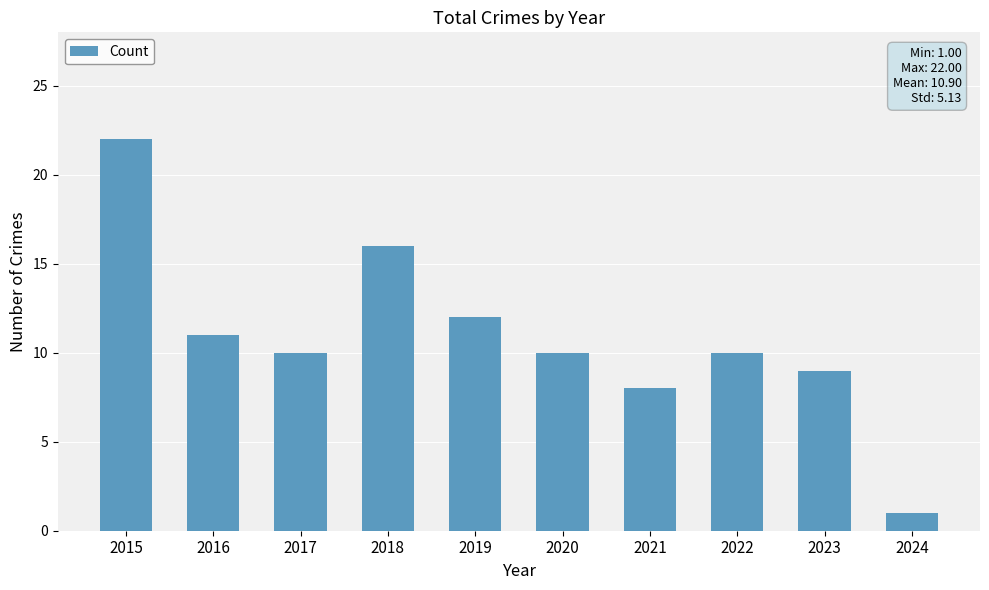

What is the maximum value shown in the chart?

22